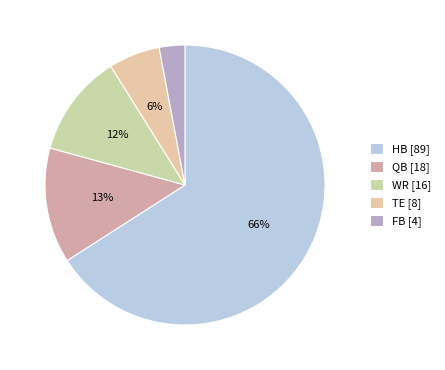

Combined, do HB and TE account for over 50%?

Yes